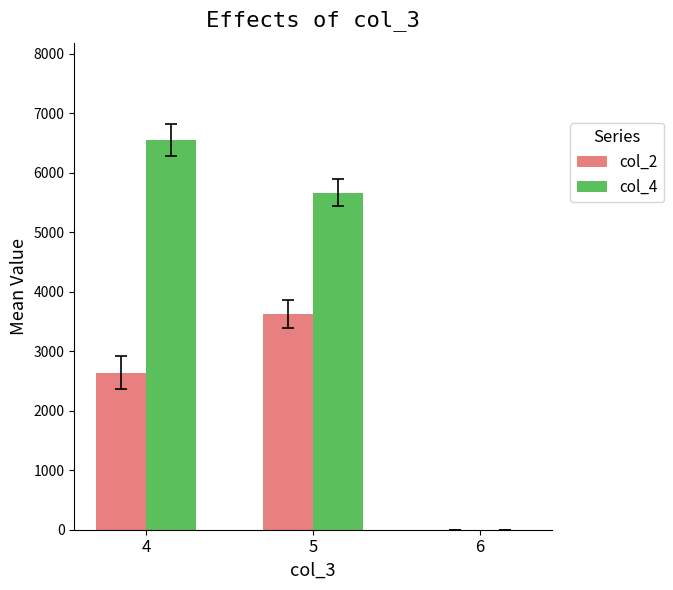

The value of col_2 at 5 is 4821.7. True or false?

False